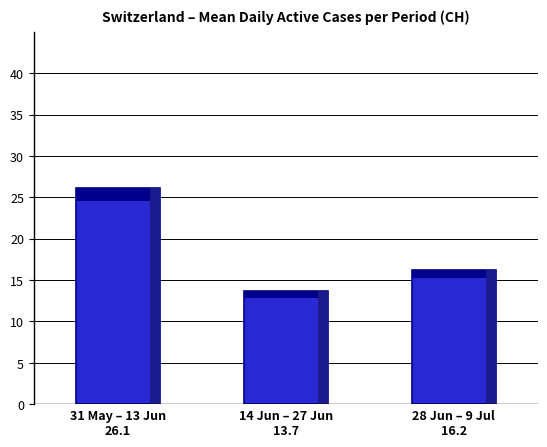

Reading right to left, extract all data points from this chart.

16.2	13.7	26.1